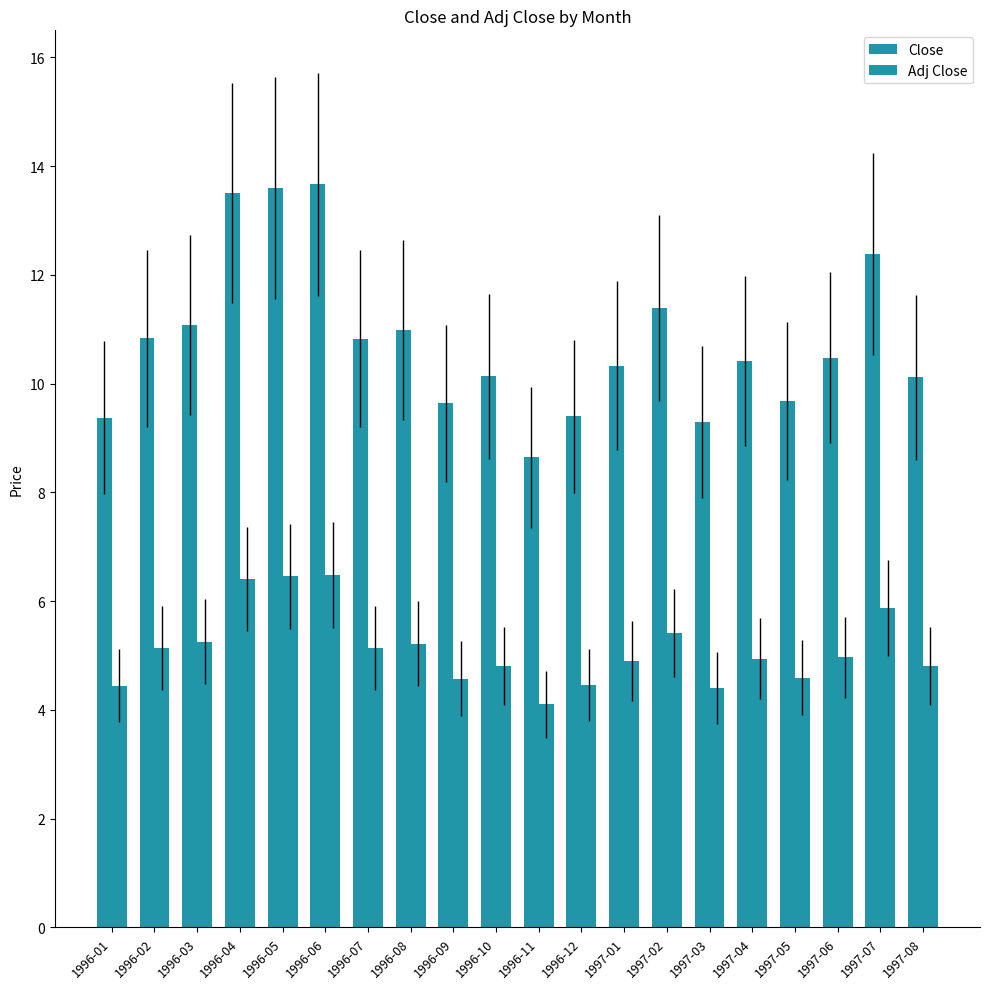

Which series has the widest spread of values?

Close